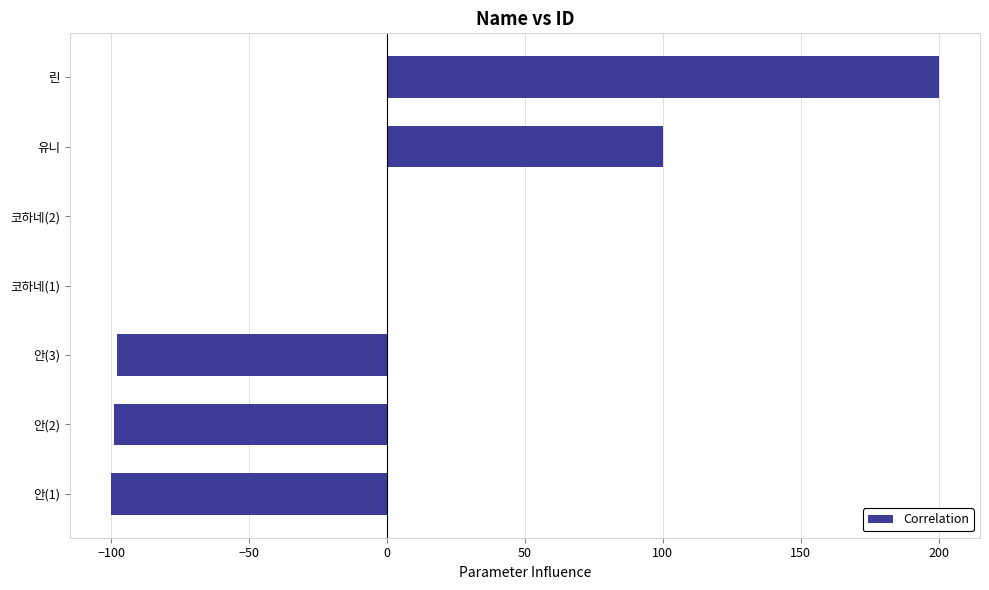

Approximately how many times larger is the value at 린 compared to 유니?

2.0